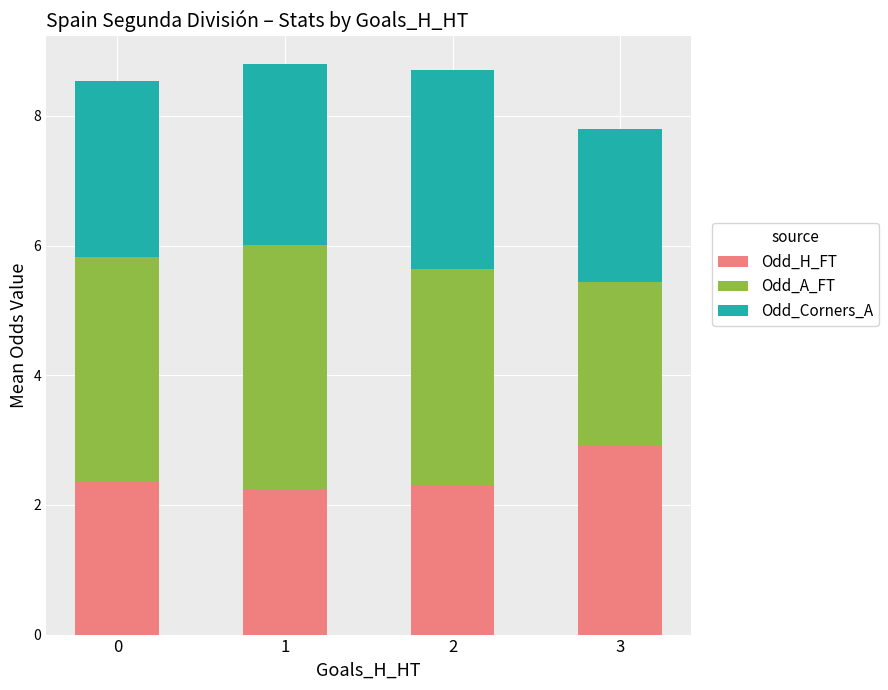

What is the sum of all Odd_H_FT values?

9.8